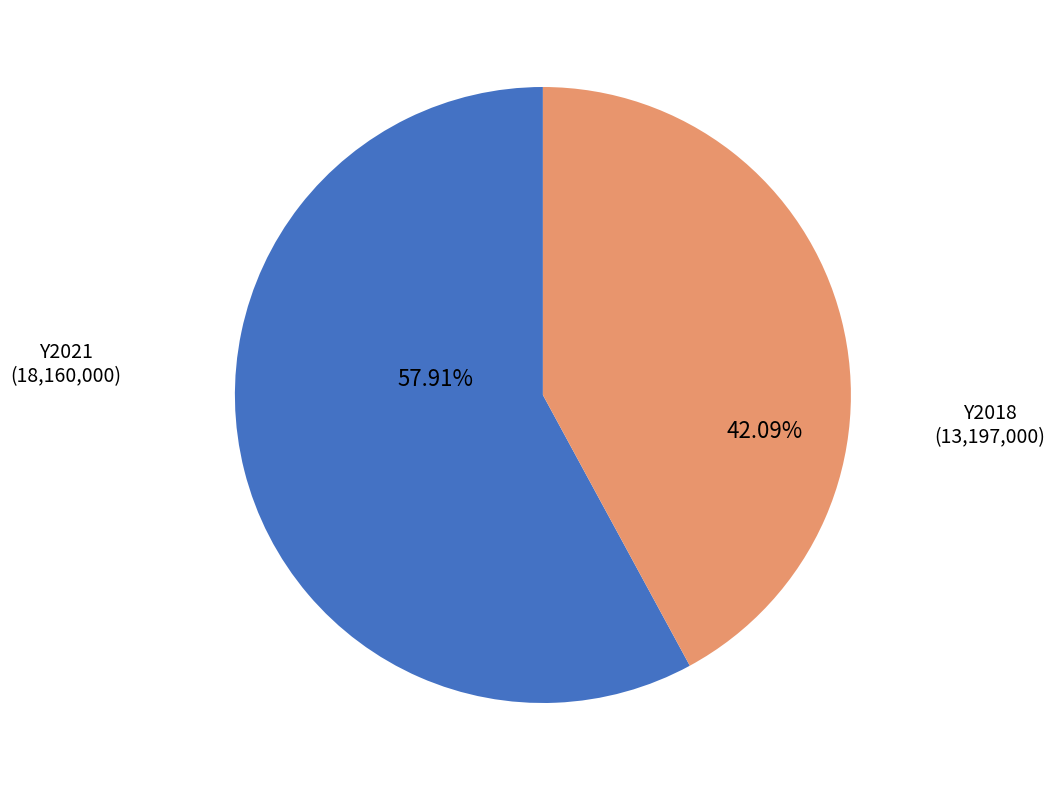

Is there a majority slice in this chart?

Yes